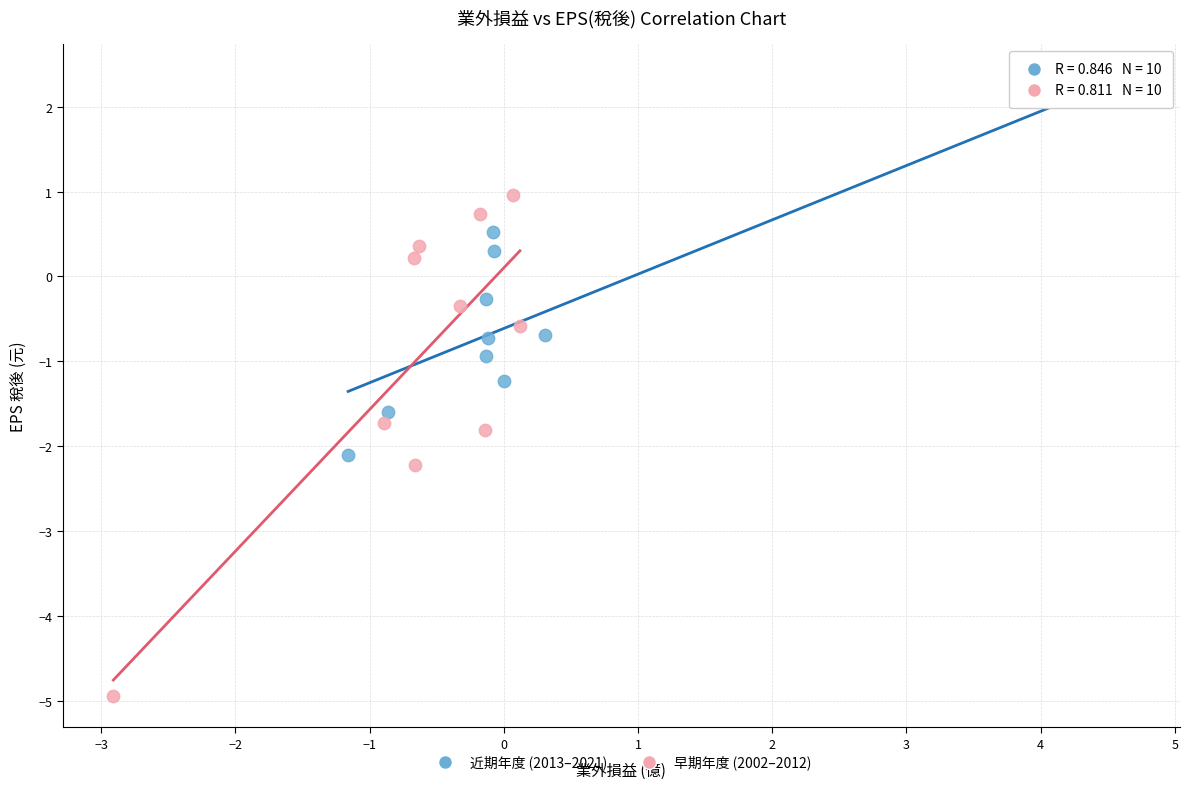

Which series contains the lowest Y value?

早期年度 (2002–2012)